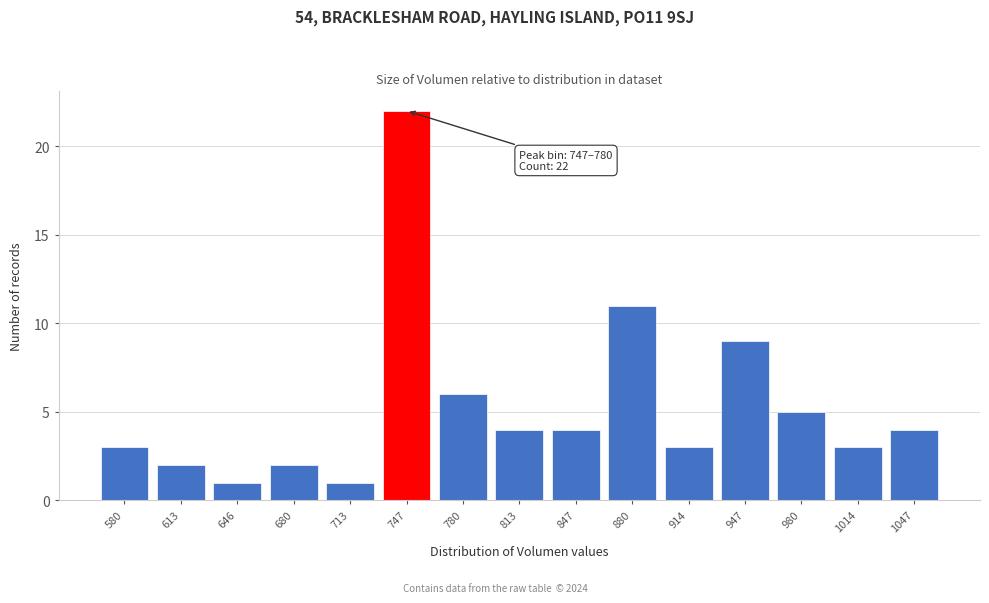

Reading left to right, extract all data points from this chart.

580=3	613=2	646=1	680=2	713=1	747=22	780=6	813=4	847=4	880=11	914=3	947=9	980=5	1014=3	1047=4